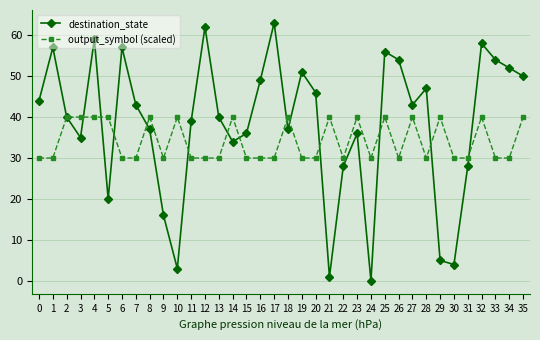

How many values in the destination_state series are below 43?

18